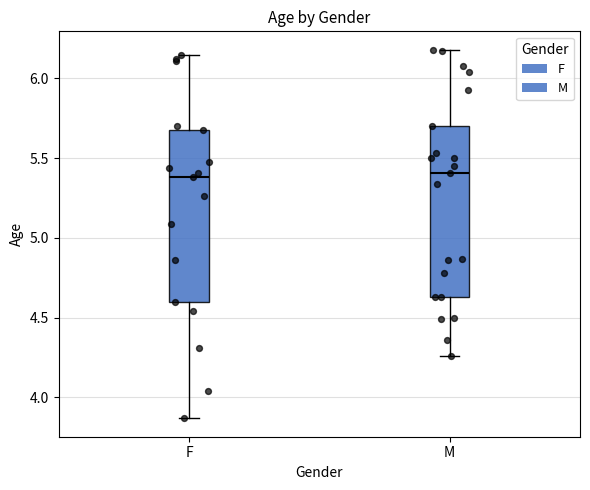

Reading left to right, read every box against the y-axis: the position of its median line, the range the box covers, and the ends of its whiskers. The values are not printed on the chart, so give them approximately, as read against the axis.

F: median 5.40, box 4.60 to 5.65, whiskers 3.85 to 6.15
M: median 5.40, box 4.65 to 5.70, whiskers 4.25 to 6.20